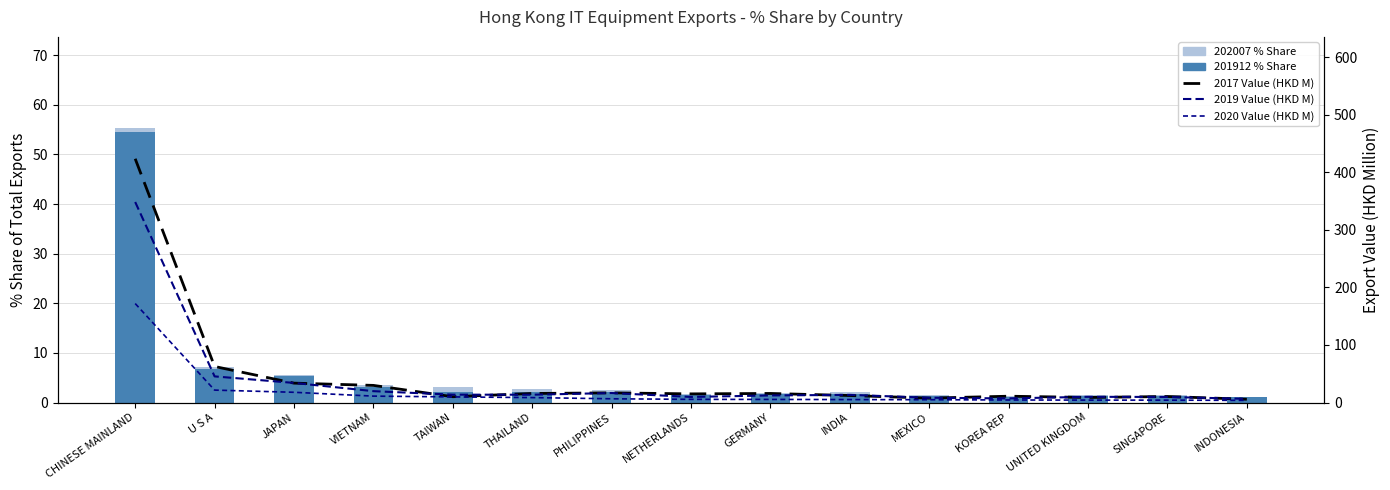

Which series changed the most between MEXICO and UNITED KINGDOM?

2019 Value (HKD M)